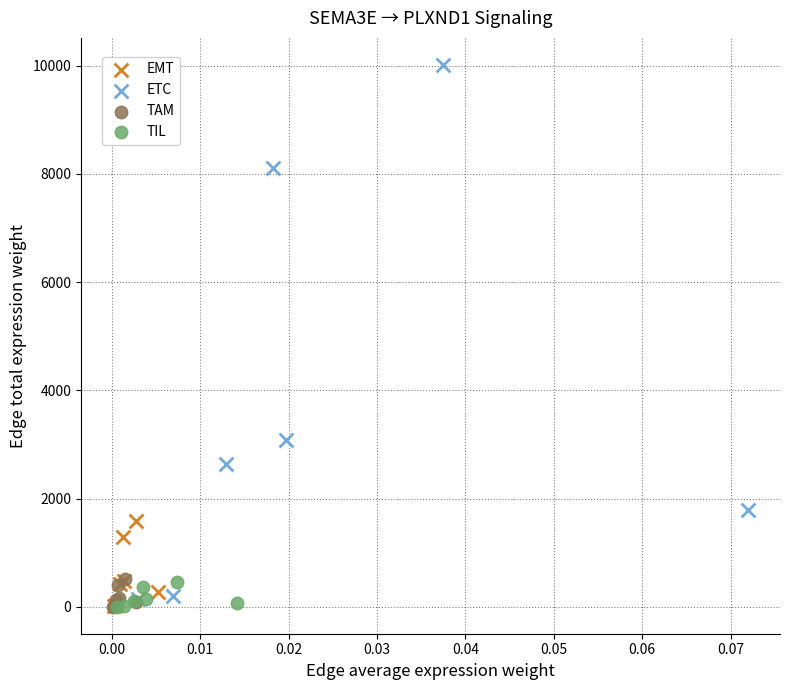

Which series has the widest spread of Y values?

ETC